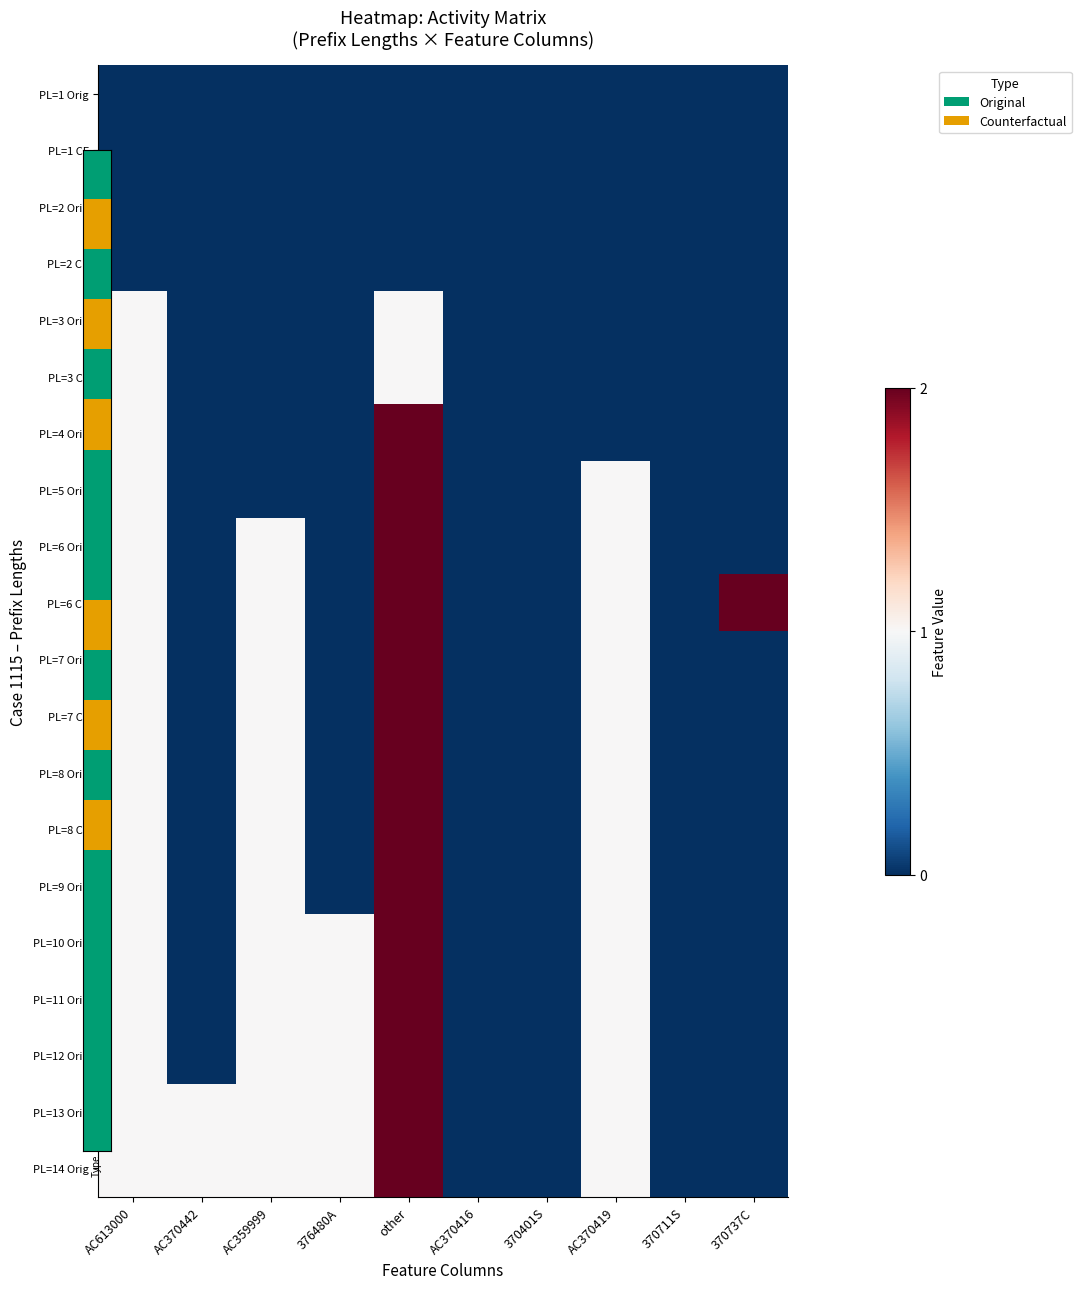

Which series has the largest range (max minus min)?

PL=4 Orig